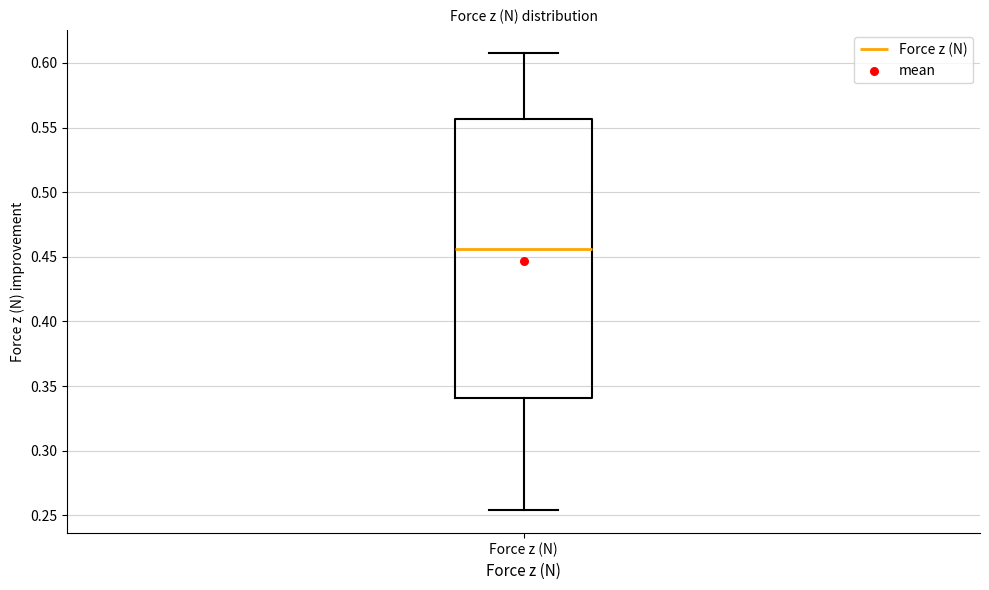

Where does the upper whisker of the box for Force z (N) end on the y-axis? The values are not printed on the chart, so give them approximately, as read against the axis.

0.610